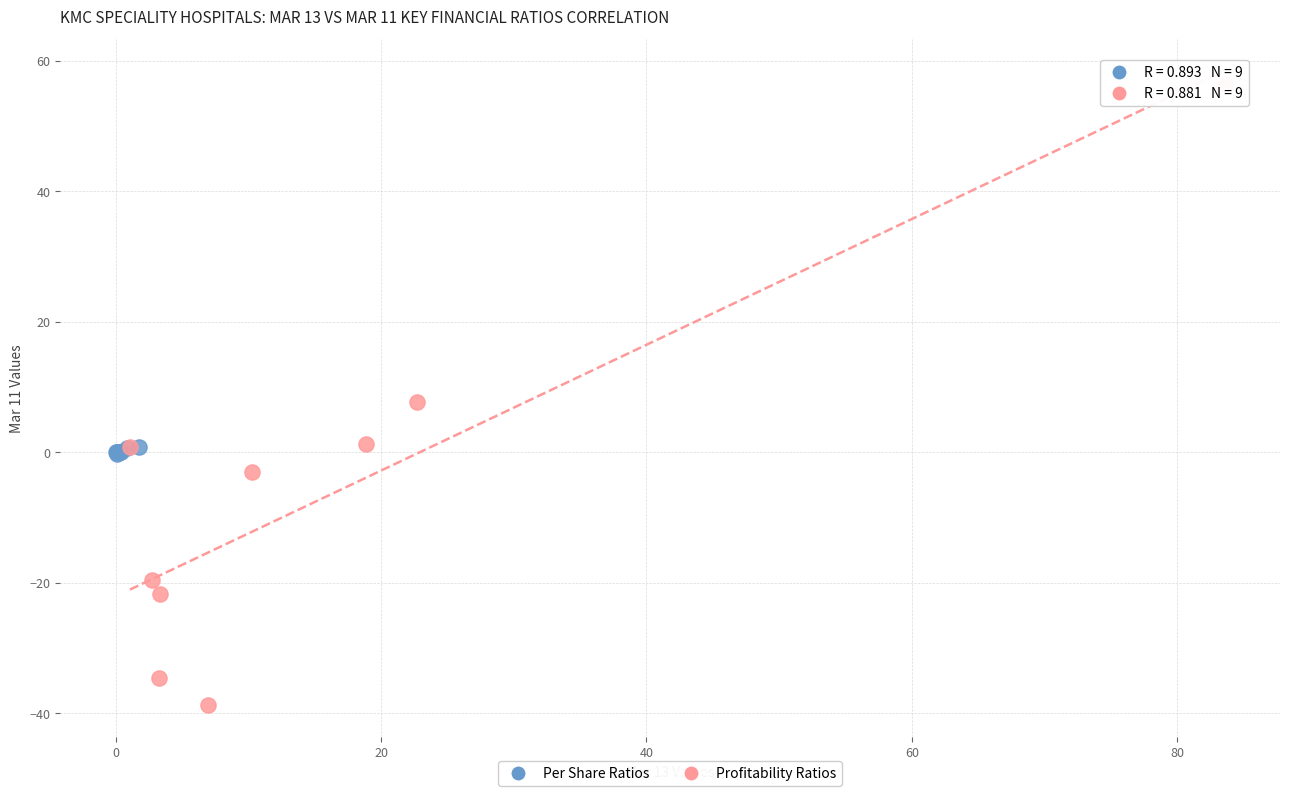

Which series has the largest Y range (max minus min)?

Profitability Ratios